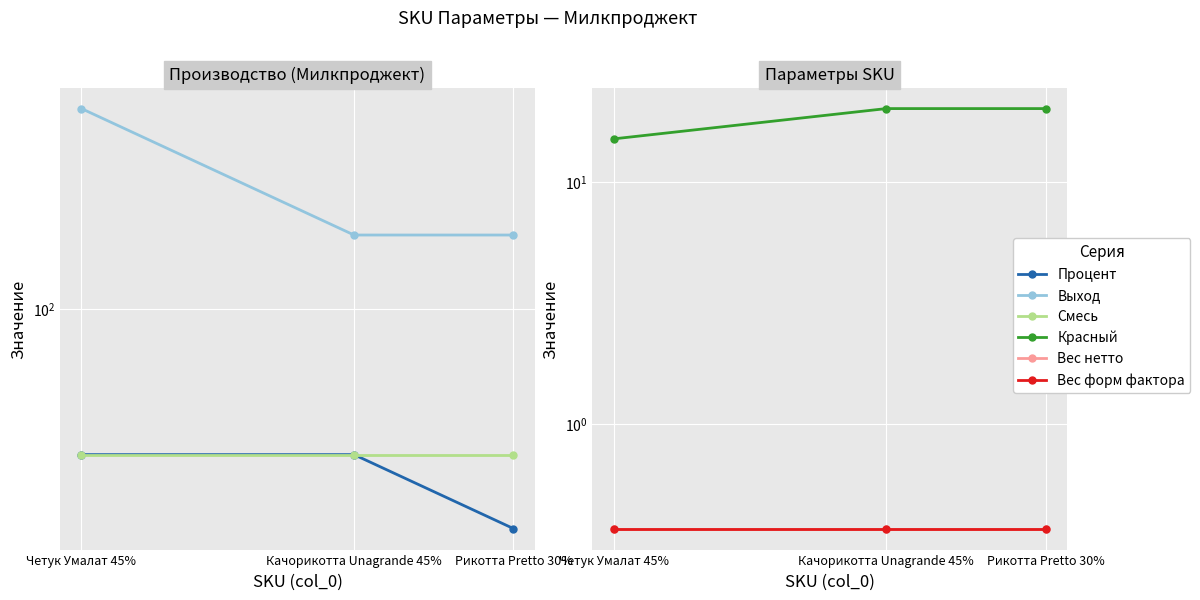

Reading left to right, list all the values displayed in this chart.

Процент: Четук Умалат 45%=45.0	Качорикотта Unagrande 45%=45.0	Рикотта Pretto 30%=30.0
Выход: Четук Умалат 45%=300.0	Качорикотта Unagrande 45%=150.0	Рикотта Pretto 30%=150.0
Смесь: Четук Умалат 45%=45.0	Качорикотта Unagrande 45%=45.0	Рикотта Pretto 30%=45.0
Красный: Четук Умалат 45%=15.0	Качорикотта Unagrande 45%=20.0	Рикотта Pretto 30%=20.0
Вес нетто: Четук Умалат 45%=0.4	Качорикотта Unagrande 45%=0.4	Рикотта Pretto 30%=0.4
Вес форм фактора: Четук Умалат 45%=0.4	Качорикотта Unagrande 45%=0.4	Рикотта Pretto 30%=0.4